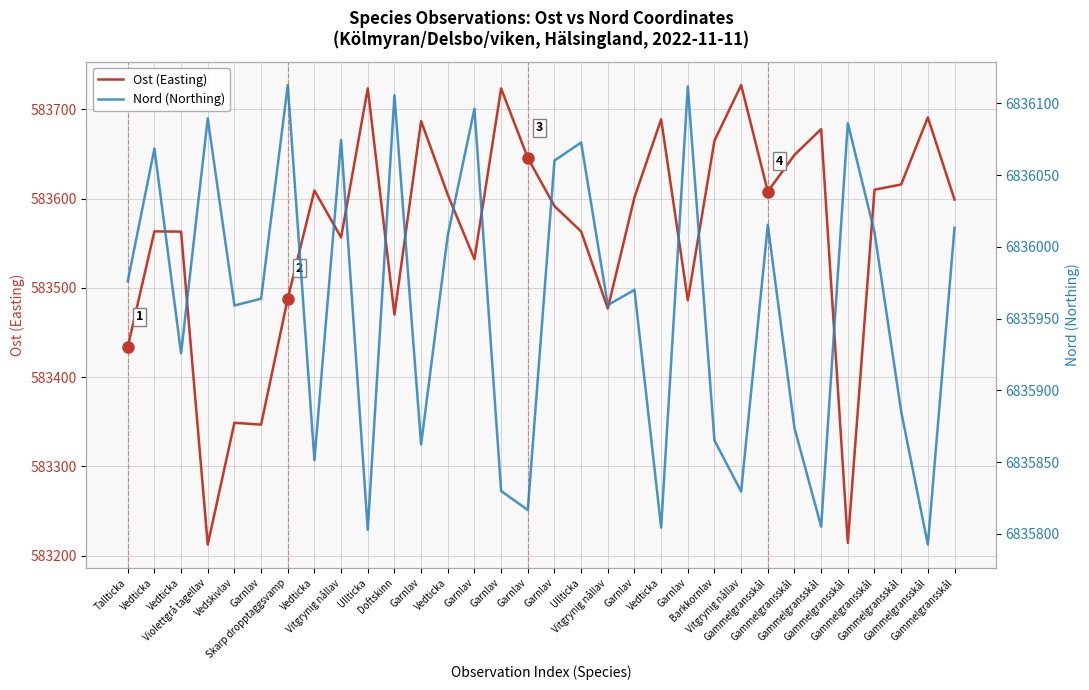

Is it true that Ost (Easting) equals 583645.6 at Garnlav?

True